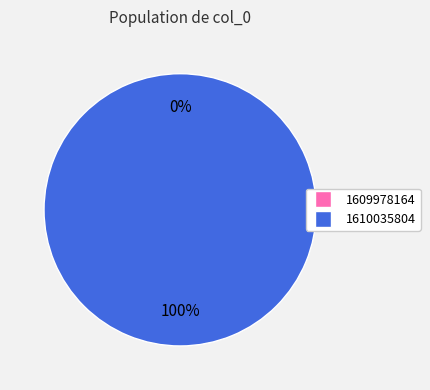

To the nearest percent, what is the average slice percentage?

50%